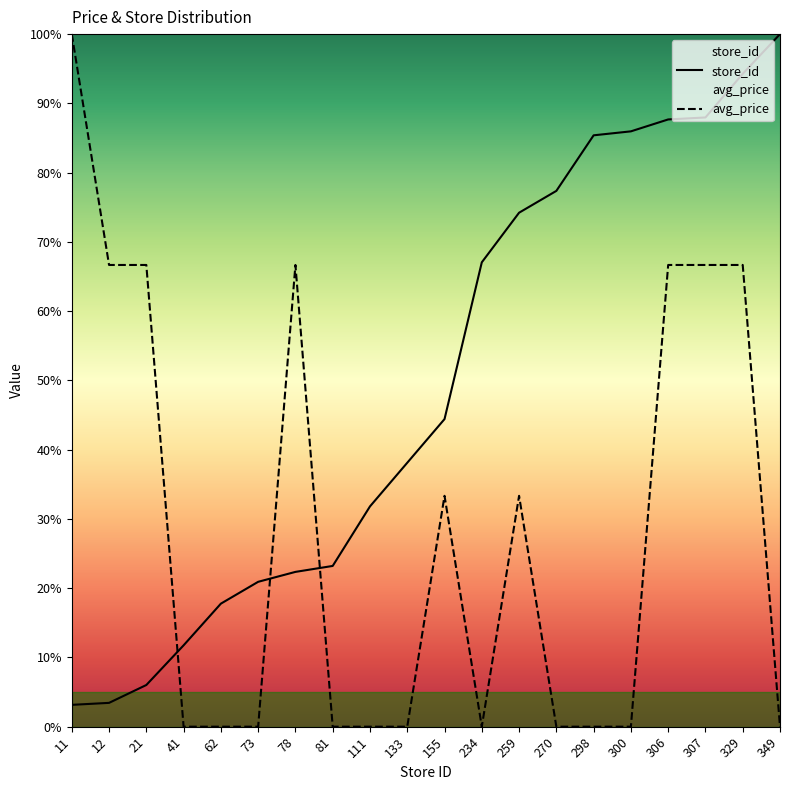

Which series has the largest total across all categories?

store_id